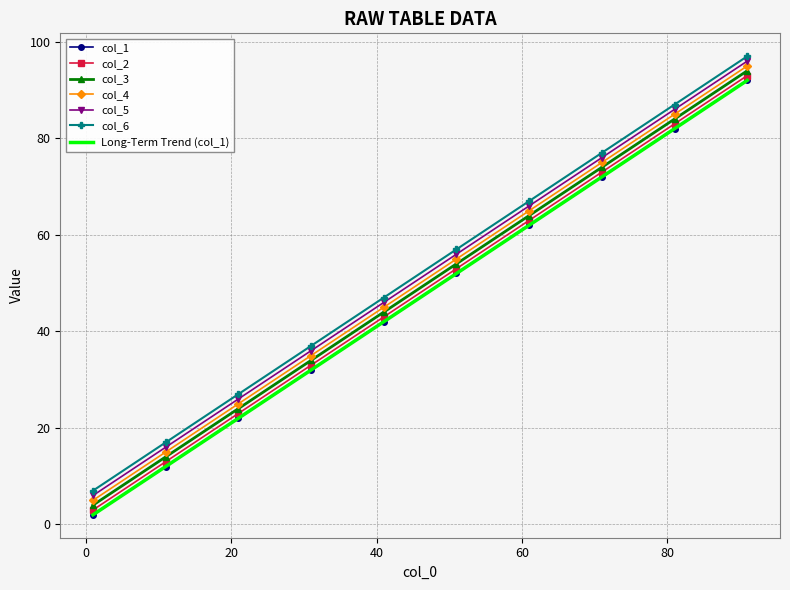

Rank the series by their maximum value, from highest to lowest.

col_6, col_5, col_4, col_3, col_2, col_1